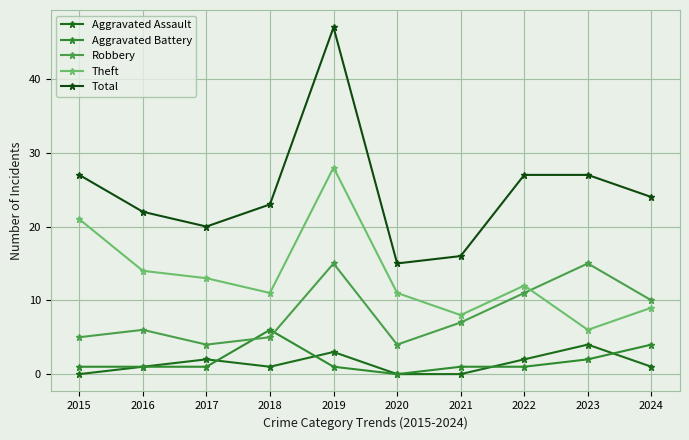

The value of Theft at 2015 is 21. True or false?

True